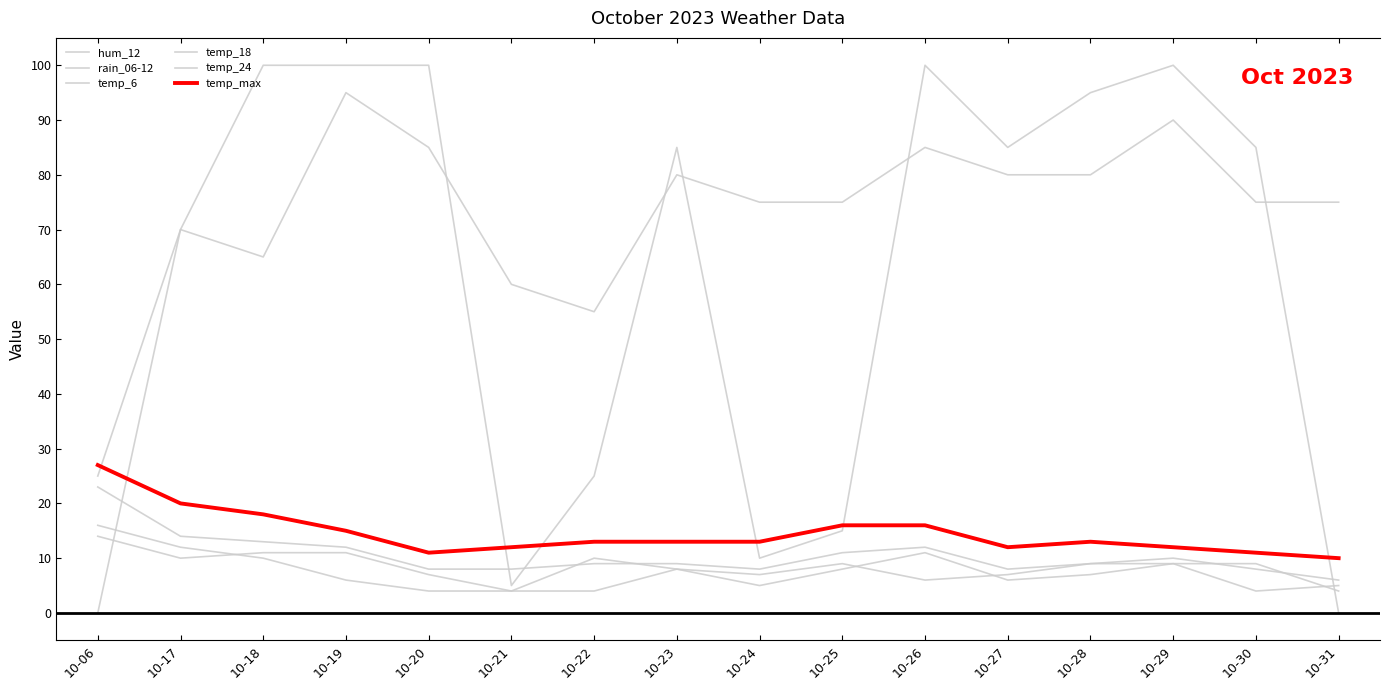

Is this an area chart (filled region under the line)?

No